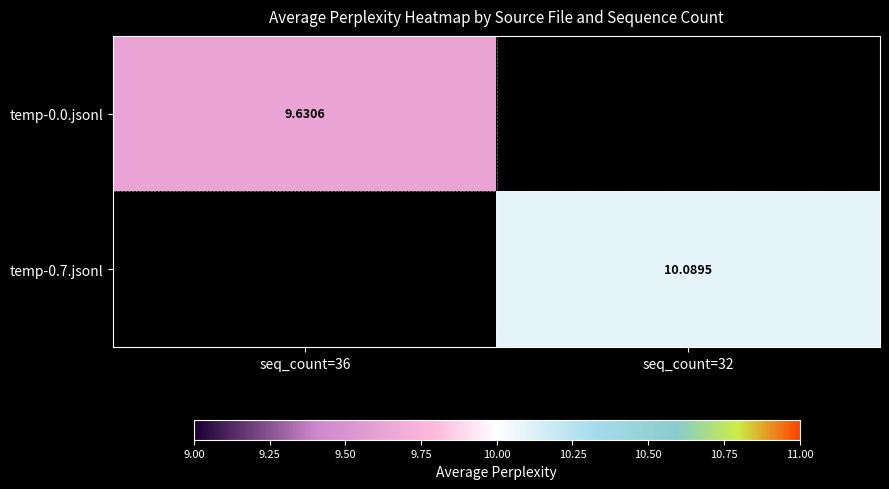

At which category does the chart reach its peak across all series?

seq_count=32